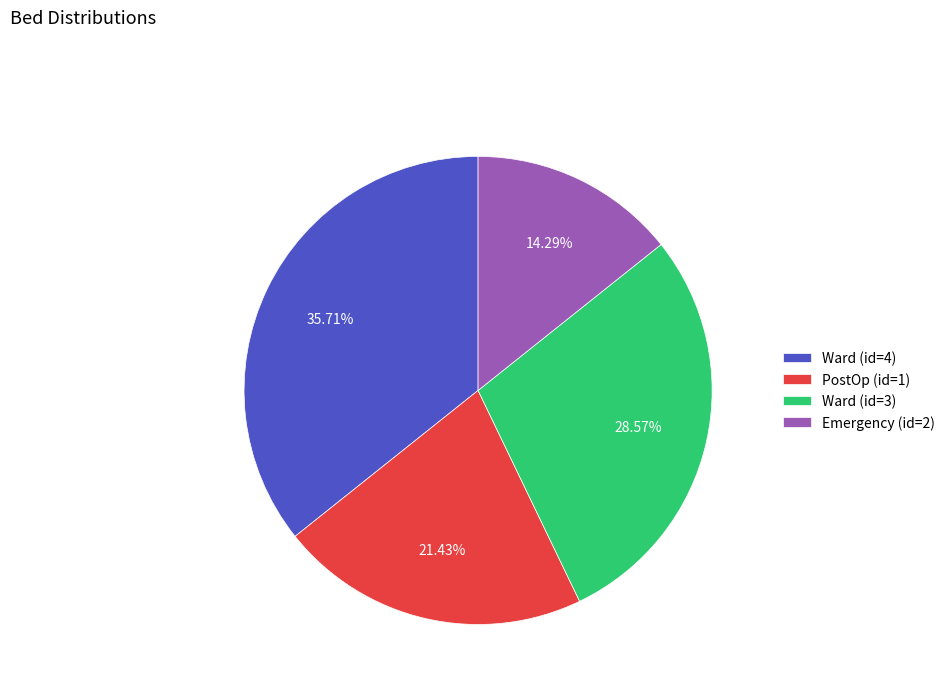

What percentage is the Ward (id=3) slice, to the nearest percent?

29%